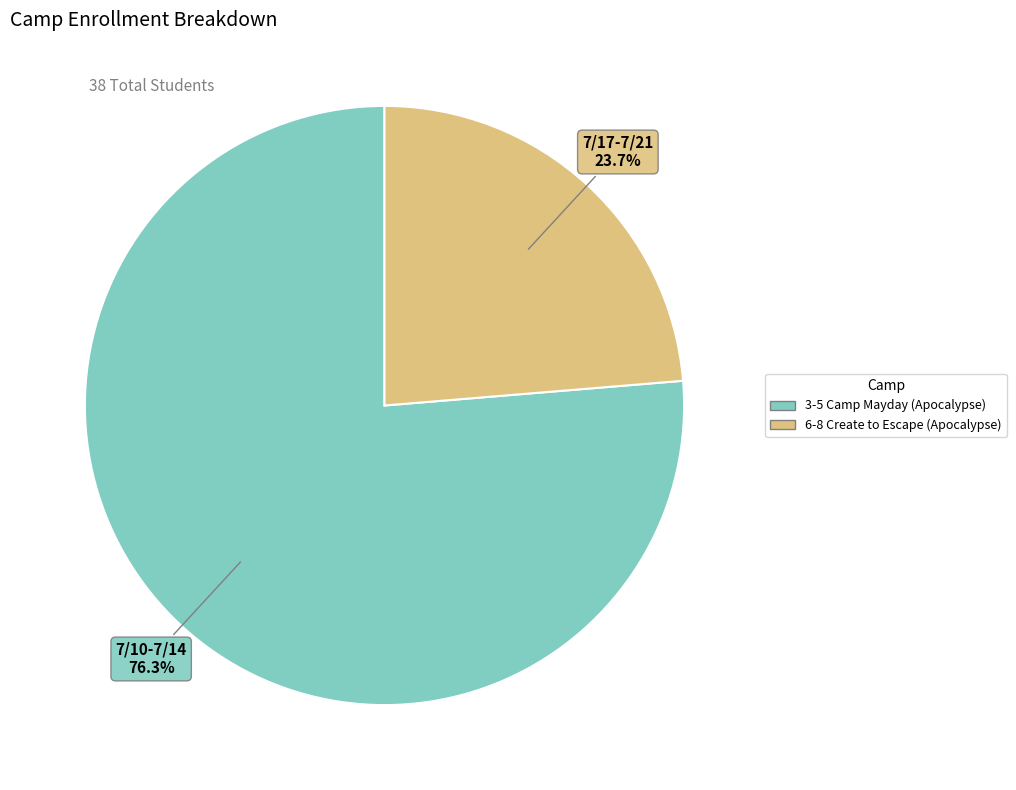

Is there any slice that represents more than half of the pie?

Yes